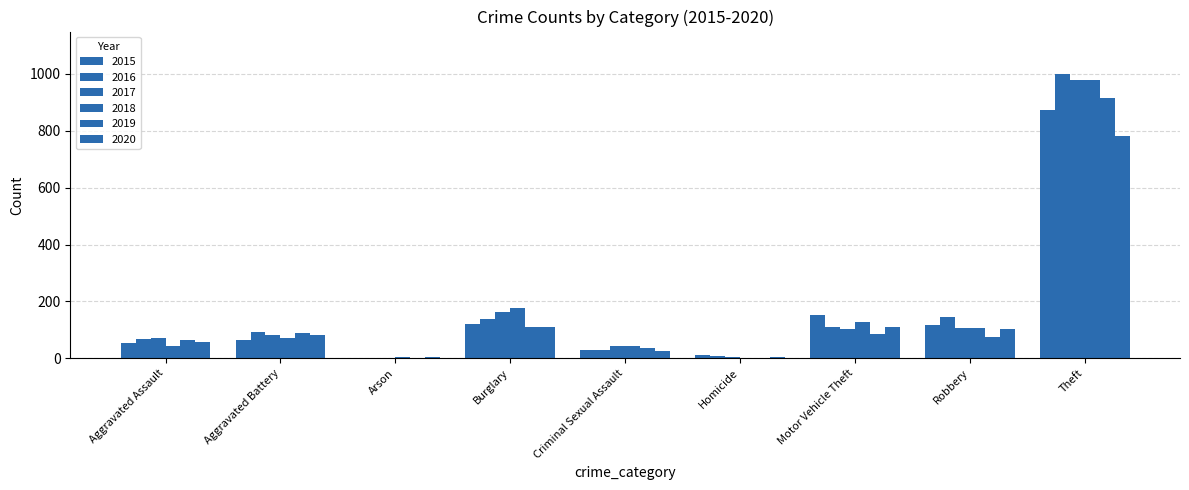

Count the number of data series in this chart.

6